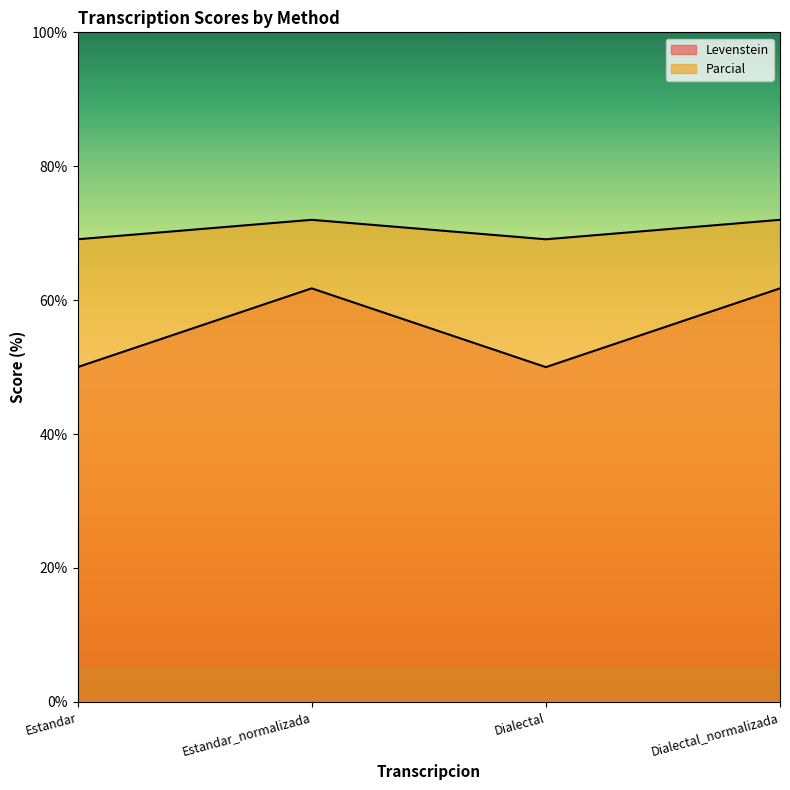

Reading left to right, transcribe all the data shown in this chart.

Levenstein: Estandar=50.0	Estandar_normalizada=61.8	Dialectal=50.0	Dialectal_normalizada=61.8
Parcial: Estandar=69.1	Estandar_normalizada=72.0	Dialectal=69.1	Dialectal_normalizada=72.0